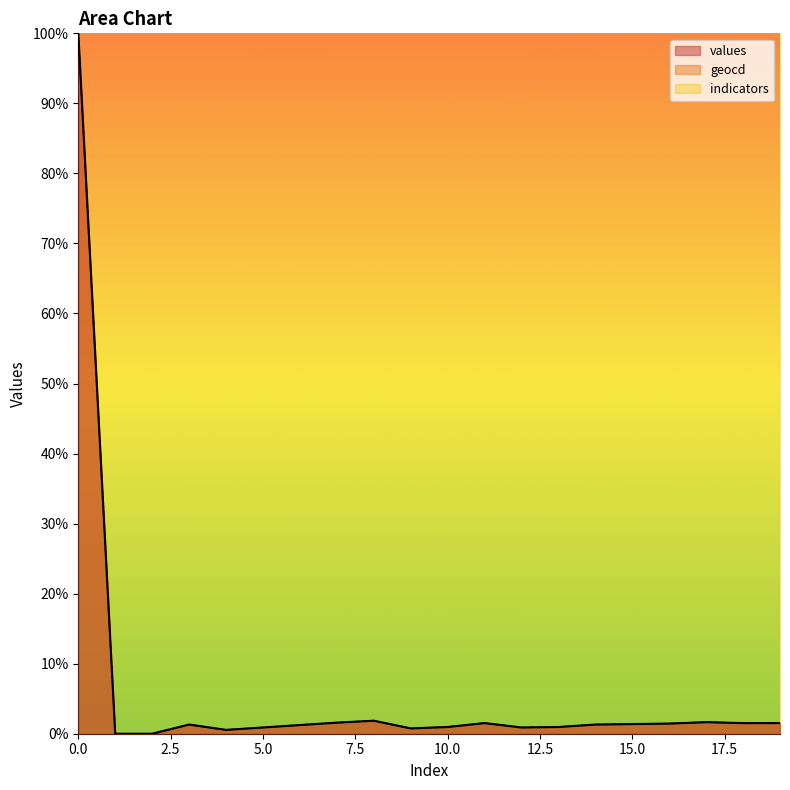

How many values in geocd are above zero?

18